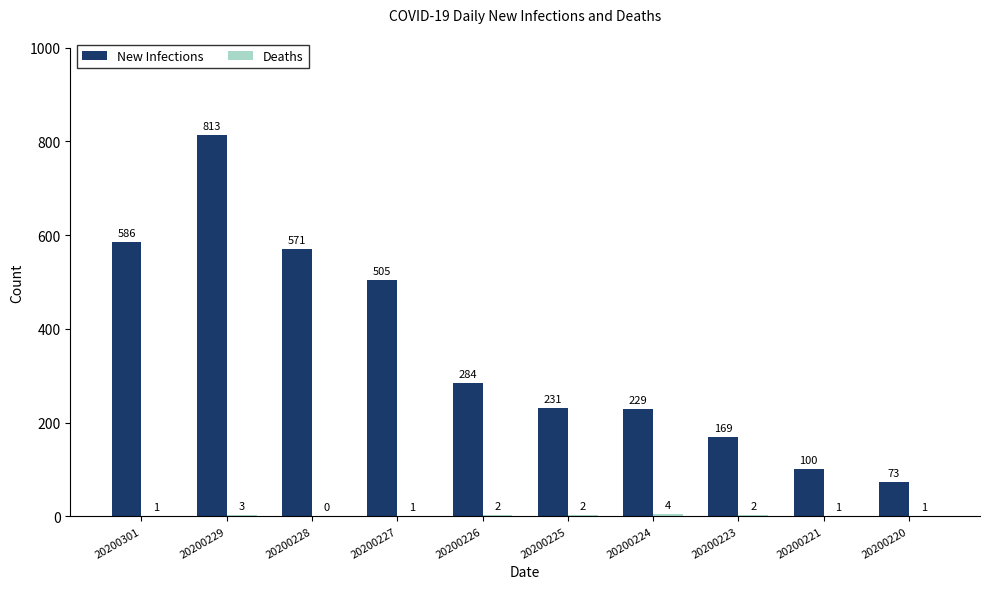

Which series has the largest total across all categories?

New Infections